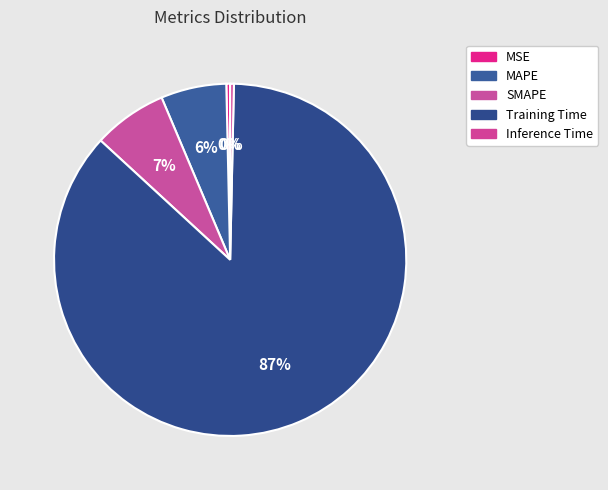

Count the number of slices in the pie.

5